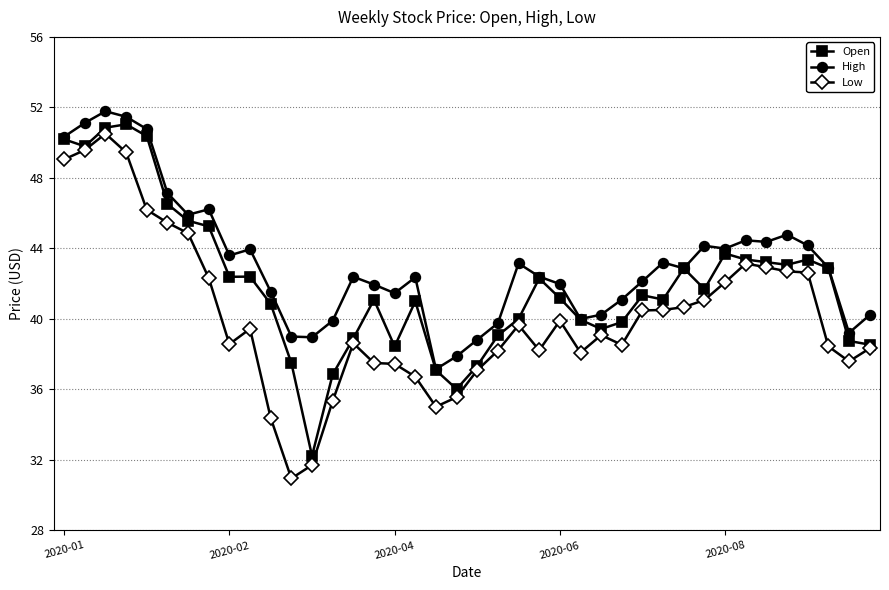

Which series has the largest total across all categories?

High